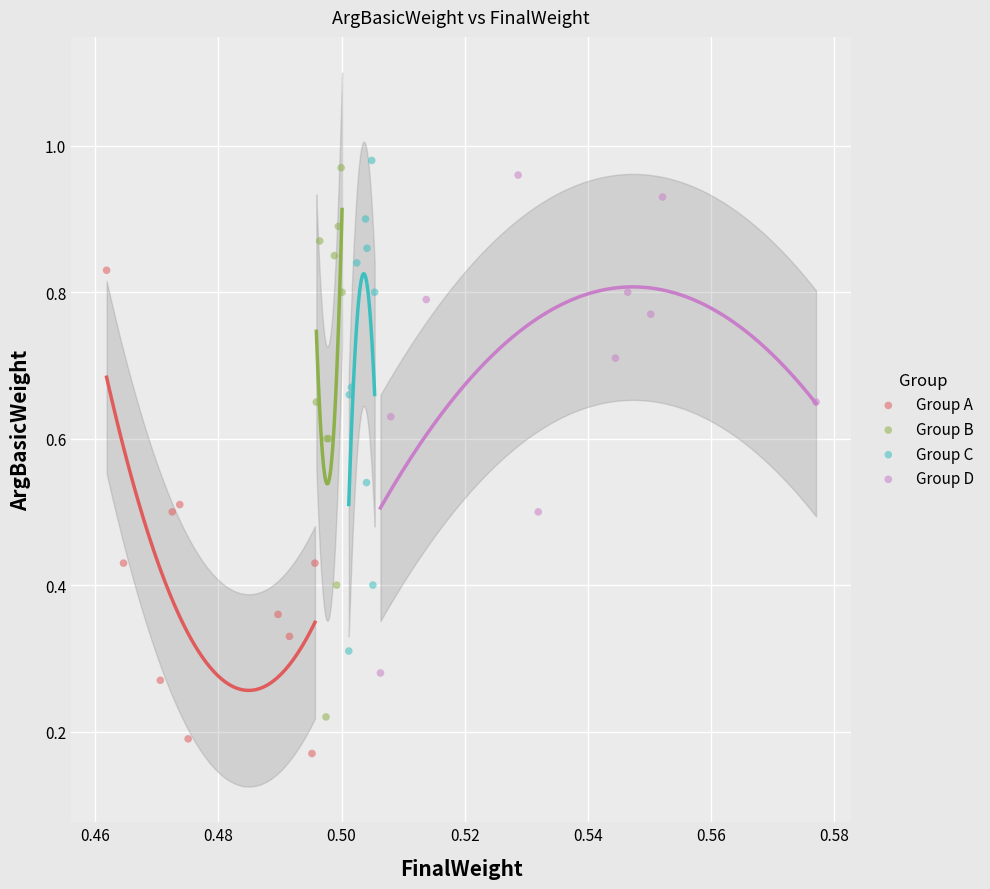

Which series contains the lowest Y value?

Group A